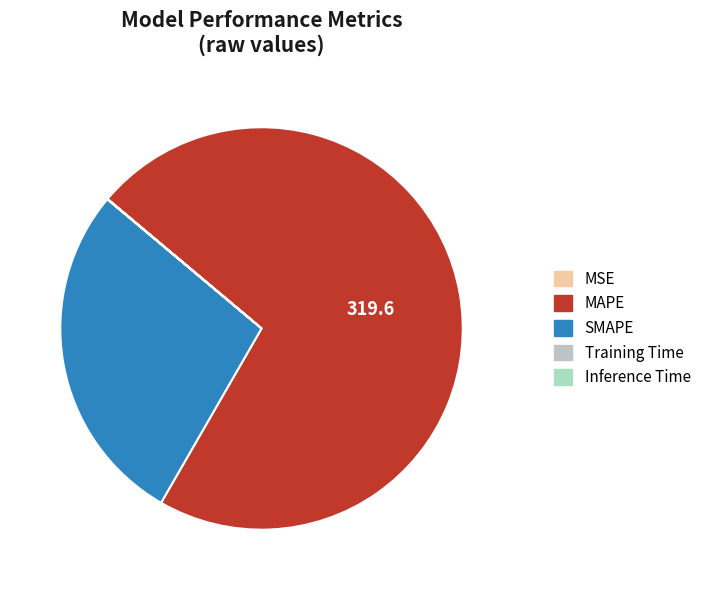

Which category has the smallest portion of the pie?

Inference Time